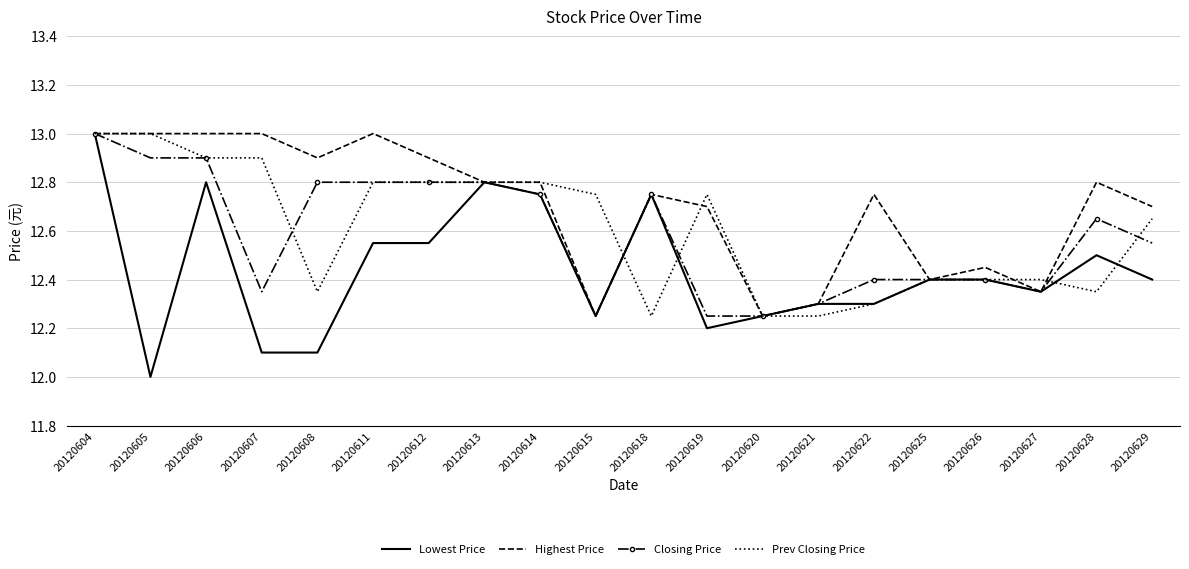

What is the sum of all Lowest Price values?

248.8